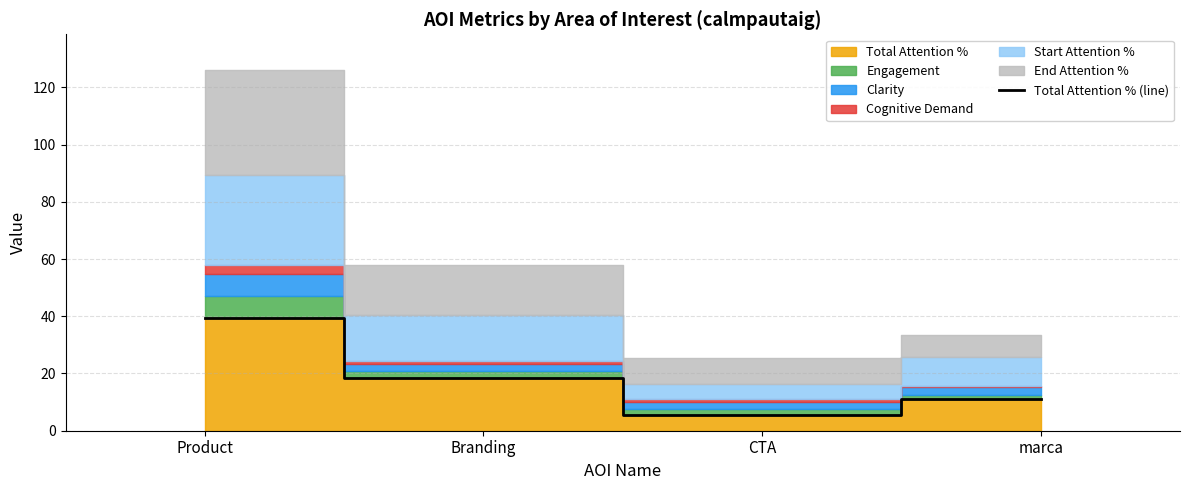

How many lines are shown in the chart?

1